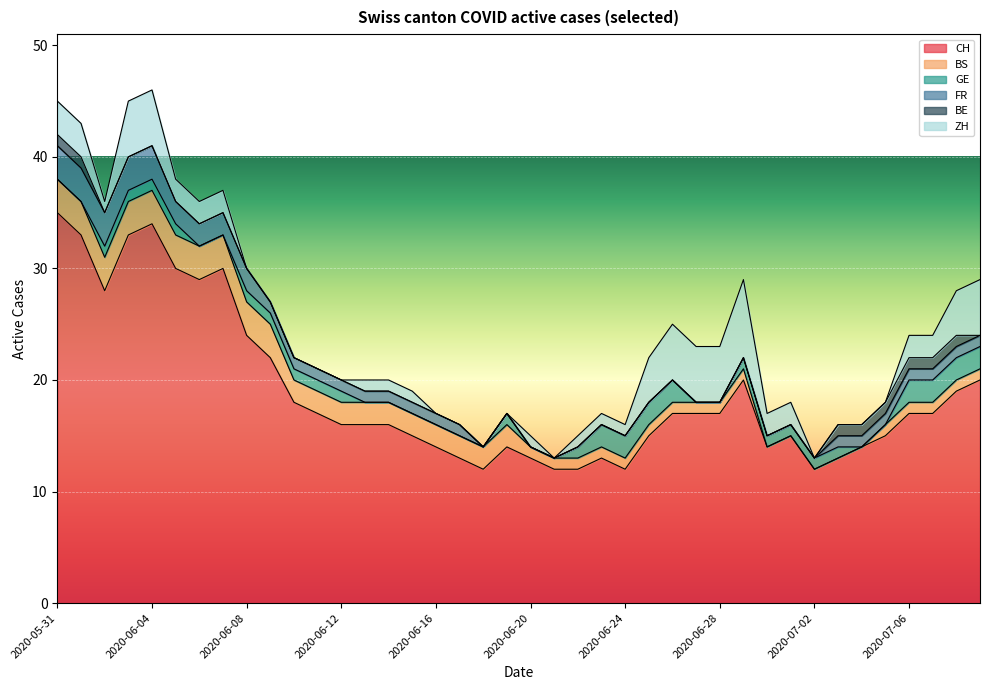

What is the average value of the BS series?

2